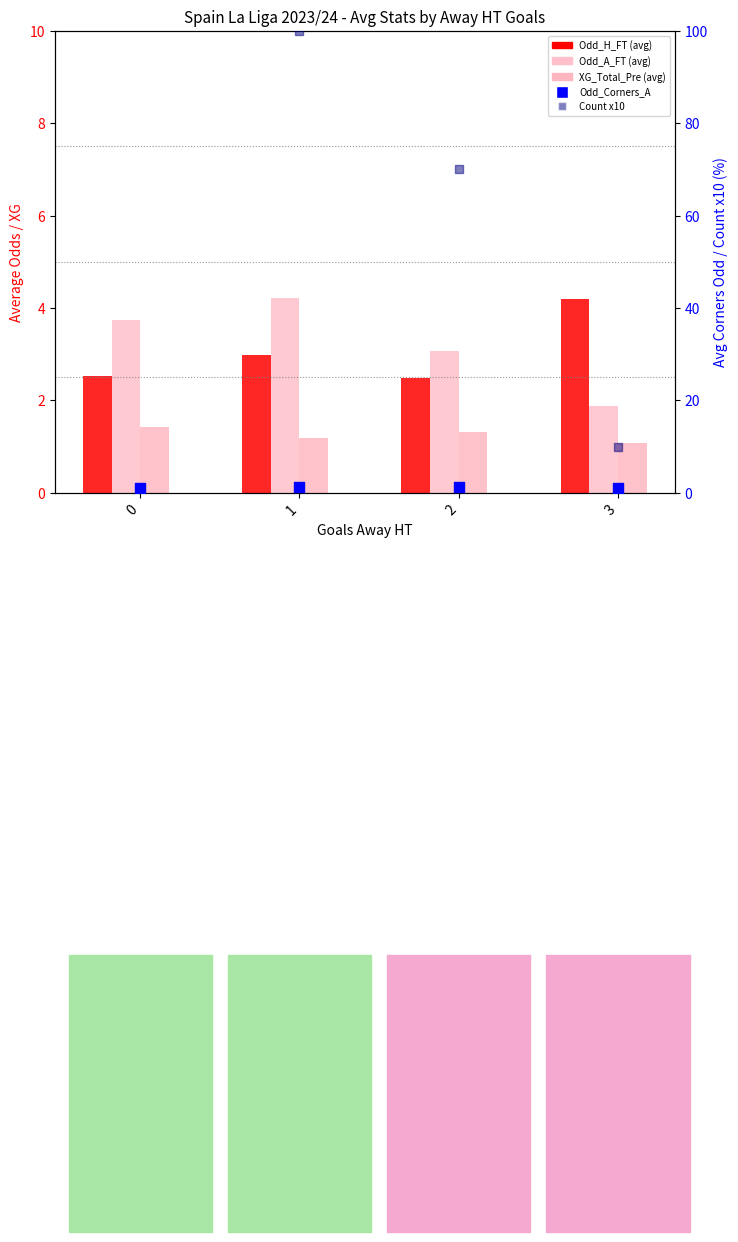

What are all the series names shown in the legend?

Odd_H_FT, Odd_A_FT, XG_Total_Pre, Odd_Corners_A, Count x10